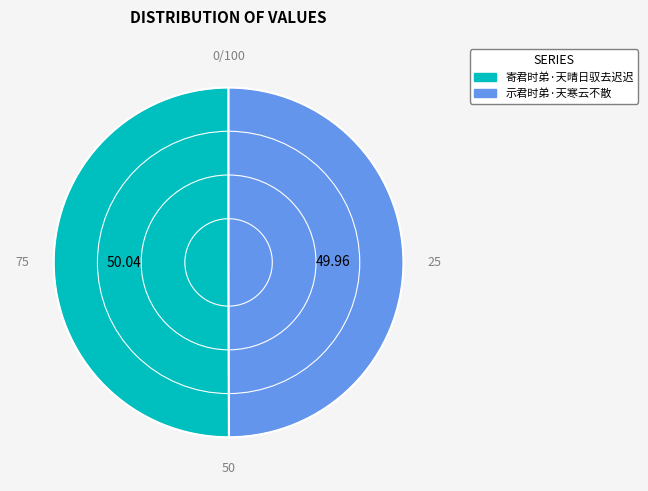

Is the sum of 示君时弟·天寒云不散 and 寄君时弟·天晴日驭去迟迟 greater than half?

Yes